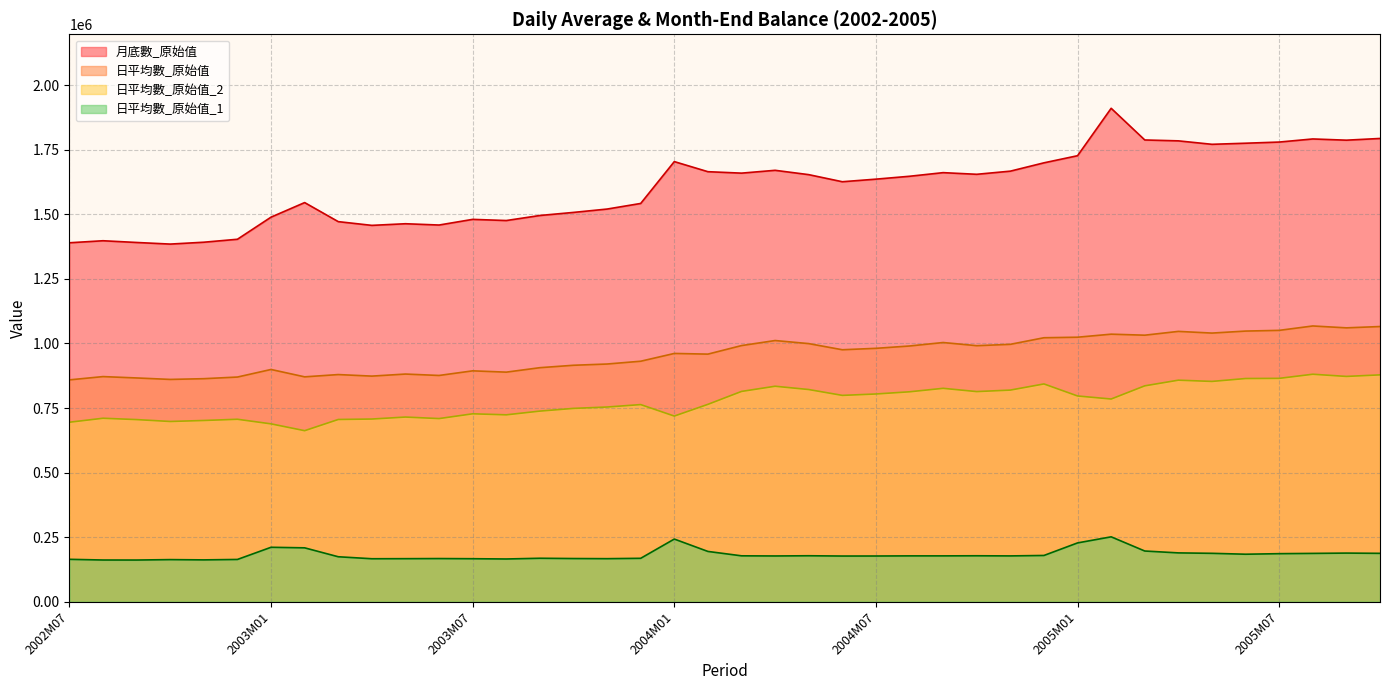

What is the sum of all 日平均數_原始值_2 values?

31017581